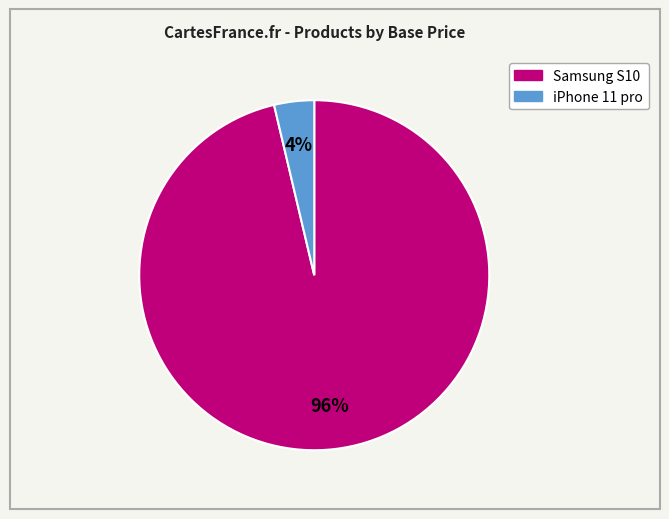

Combined, do iPhone 11 pro and Samsung S10 account for over 50%?

Yes